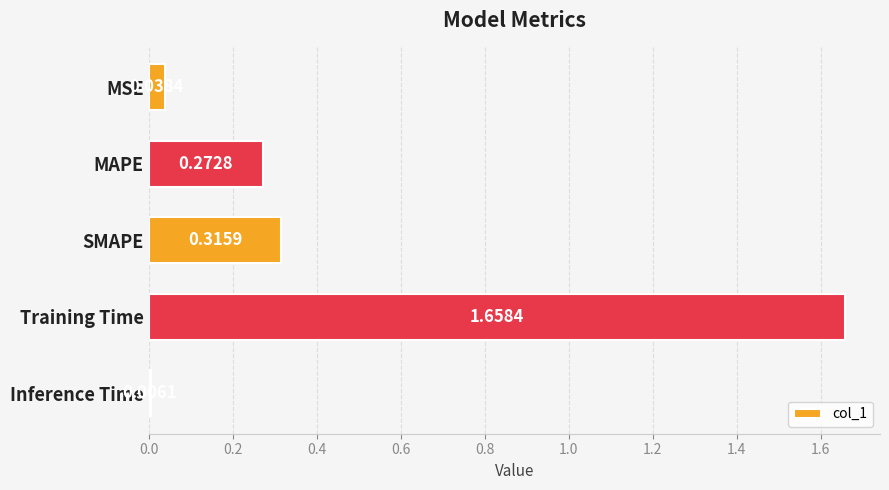

List the labels in order of value, largest first.

Training Time, SMAPE, MAPE, MSE, Inference Time